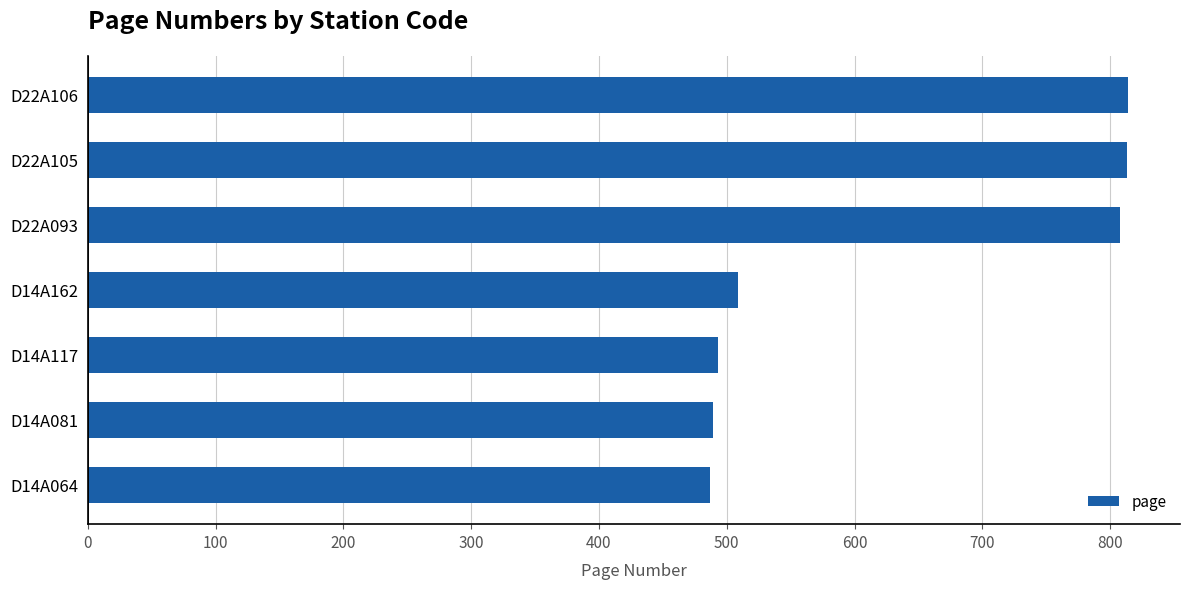

True or false: the data shows 709 at D14A064.

False